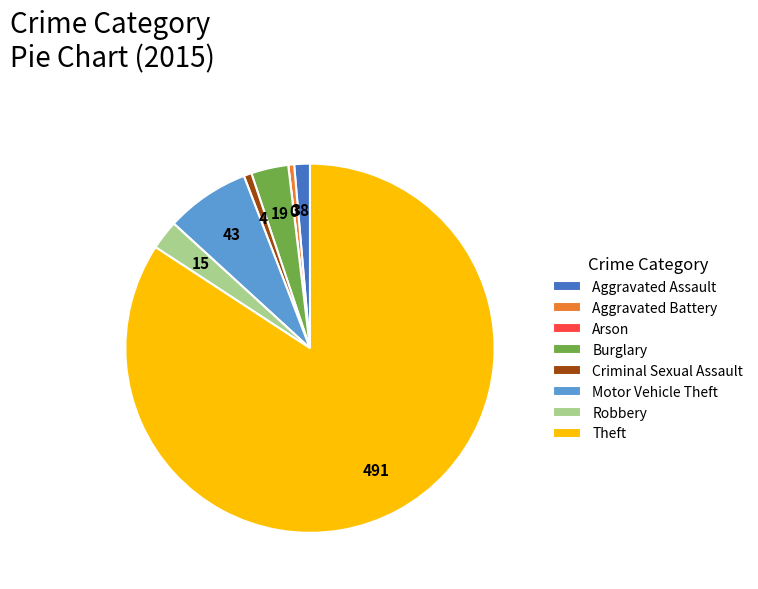

Which category has the biggest portion of the pie?

Theft